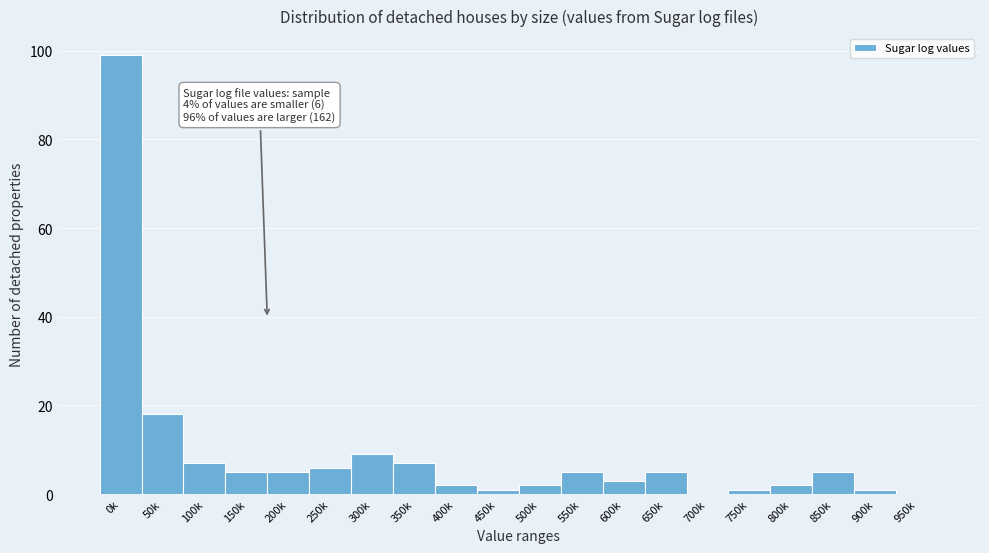

Reading left to right, what are all the values shown in this chart?

0k=99	50k=18	100k=7	150k=5	200k=5	250k=6	300k=9	350k=7	400k=2	450k=1	500k=2	550k=5	600k=3	650k=5	700k=0	750k=1	800k=2	850k=5	900k=1	950k=0